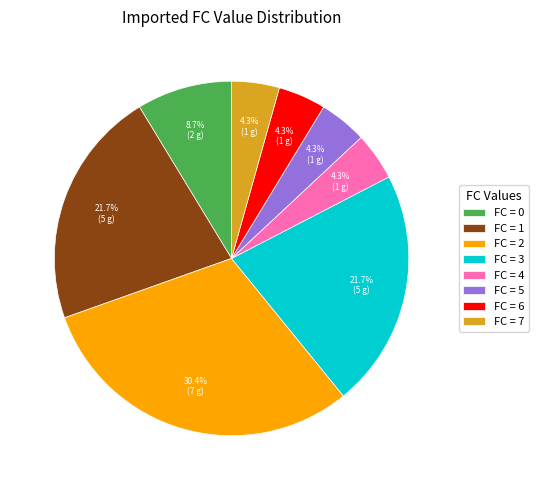

Does FC = 7 represent more than half of the total?

No